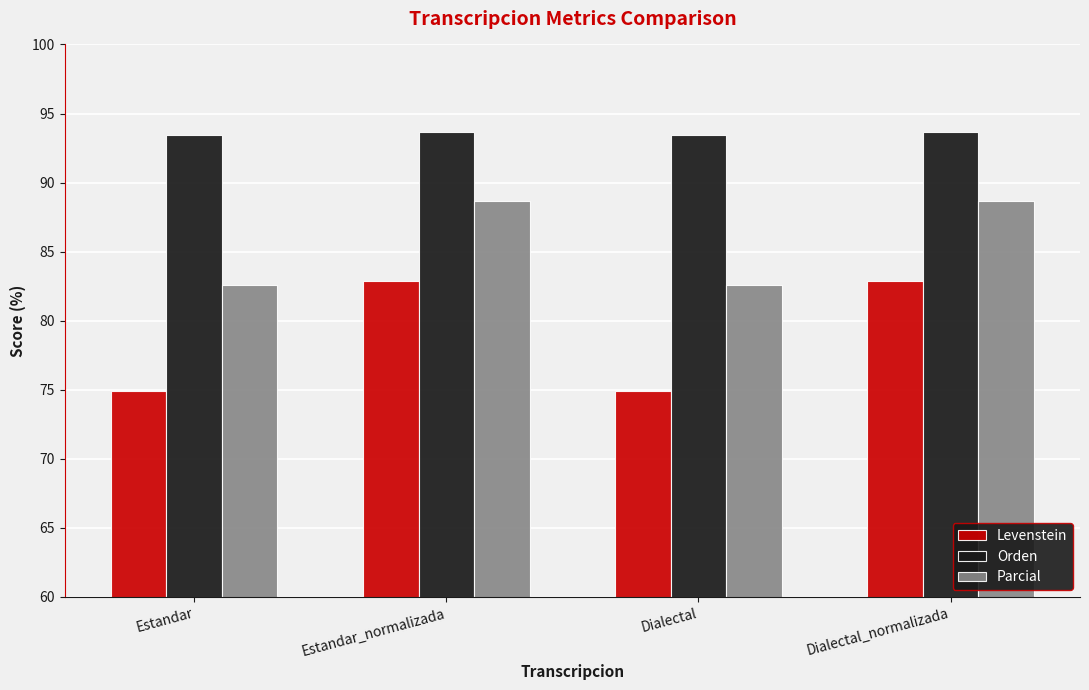

What is the difference between the second highest and minimum values in the Levenstein series?

8.0